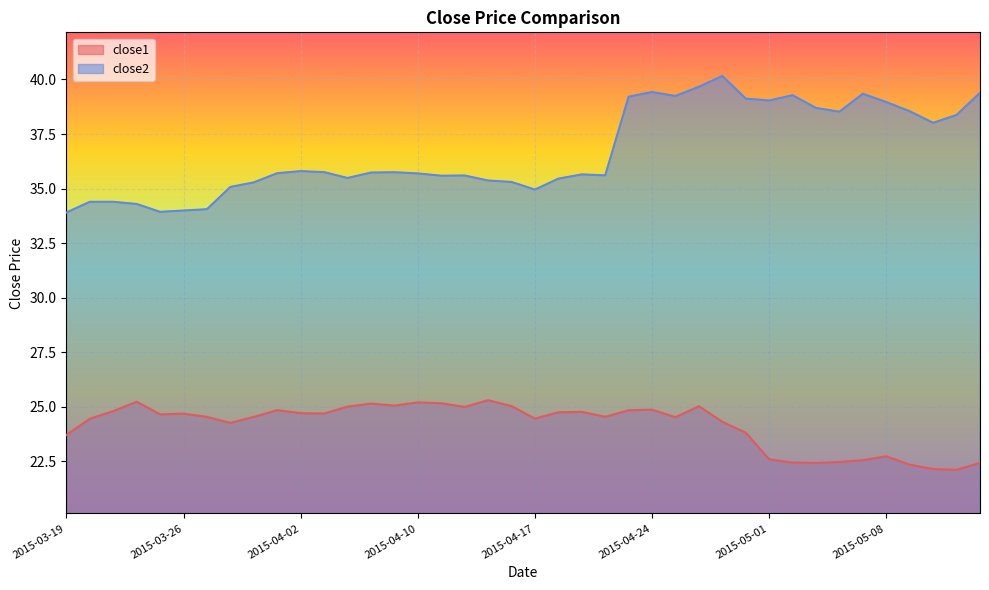

What is the difference between the second highest and minimum values in the close1 series?

3.1